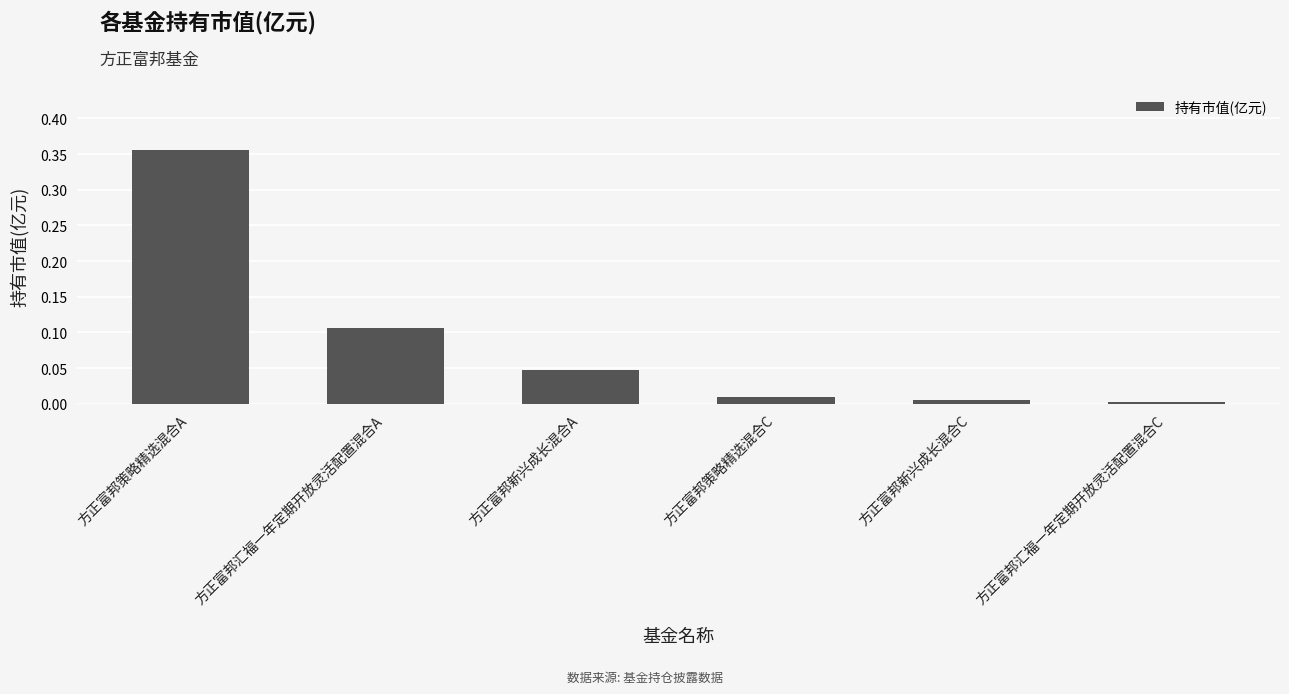

Which category has the highest value across all series?

方正富邦策略精选混合A